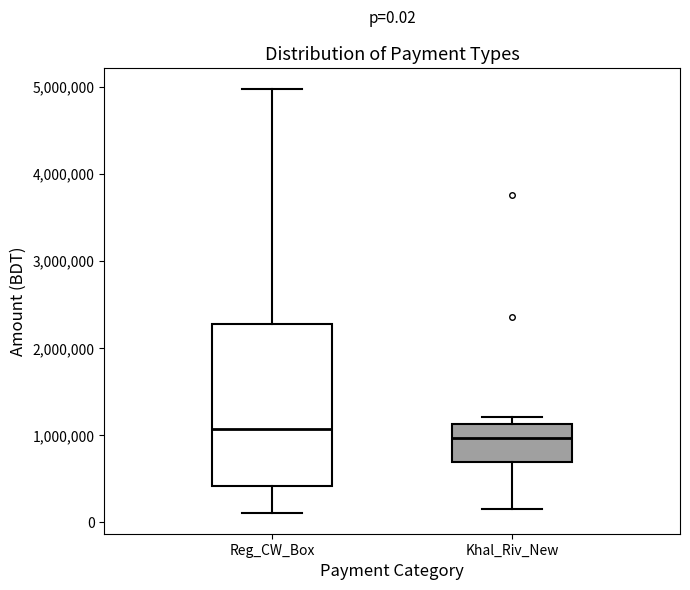

Which box's median line is the lowest?

Khal_Riv_New